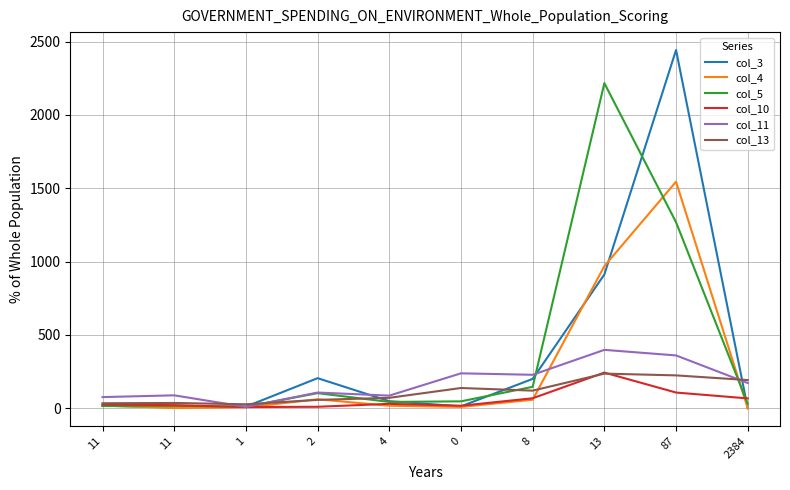

How many times do col_11 and col_13 cross each other?

3